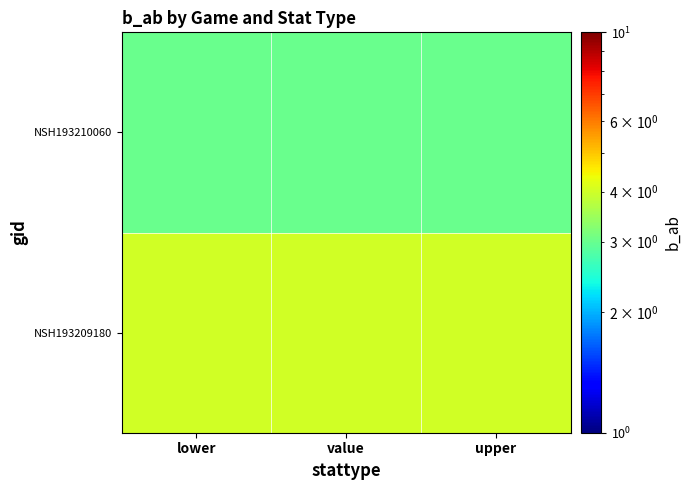

At how many categories does at least one series exceed 3?

3